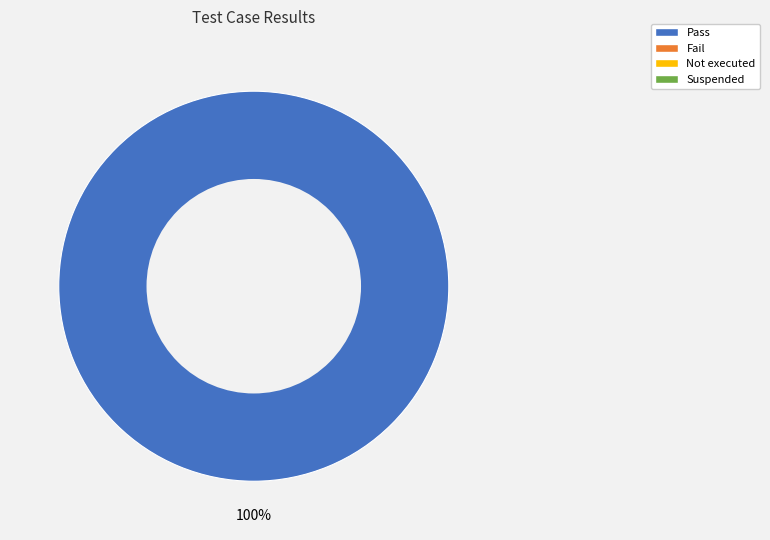

Is there a majority slice in this chart?

Yes